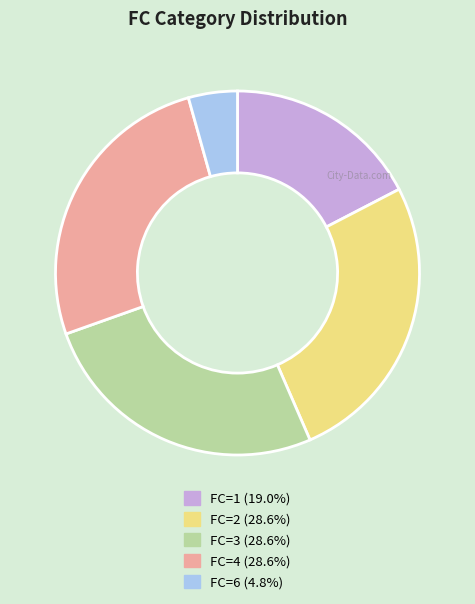

Count the number of slices in the pie.

5